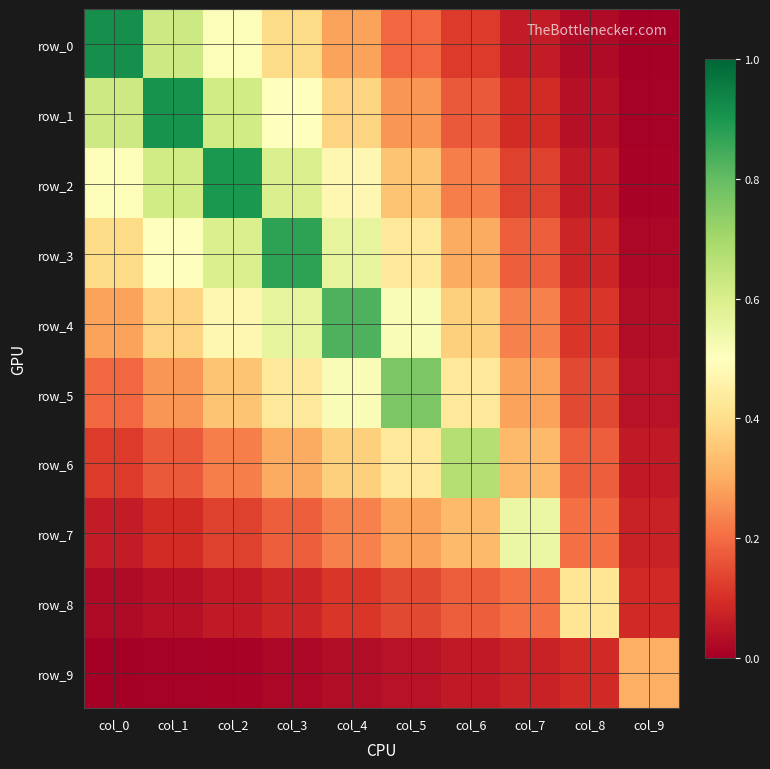

List the series in order of their peak value, lowest first.

row_9, row_8, row_7, row_6, row_5, row_4, row_3, row_2, row_1, row_0